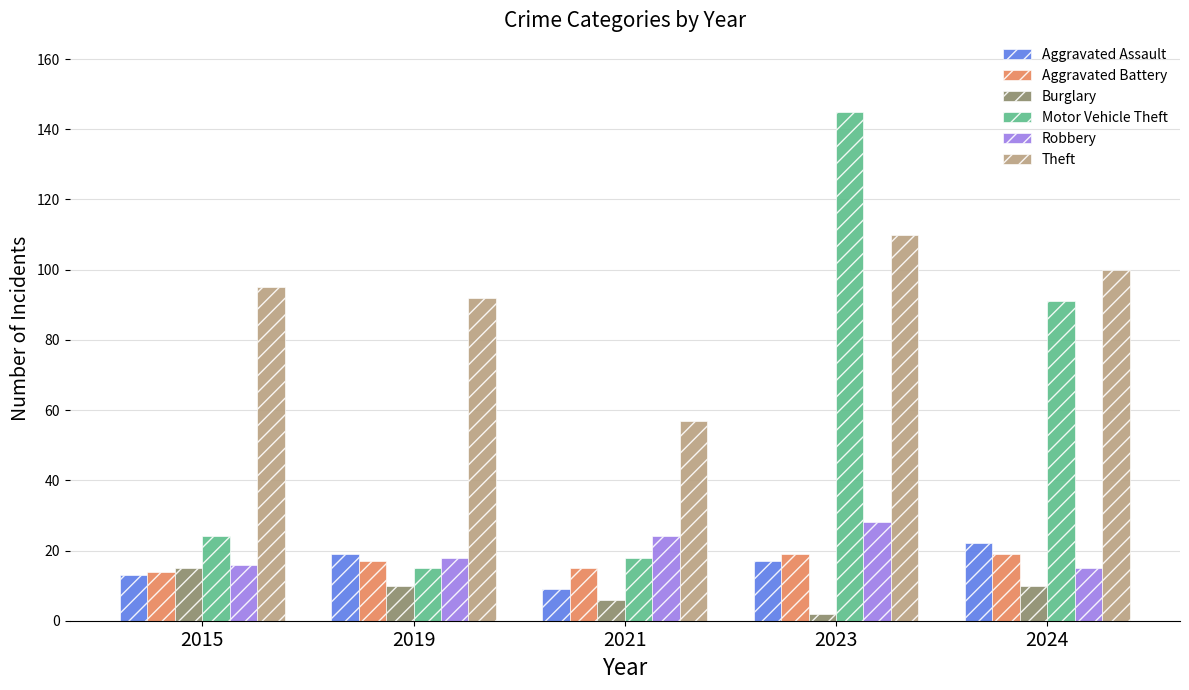

Is it true that Theft equals 144 at 2024?

False